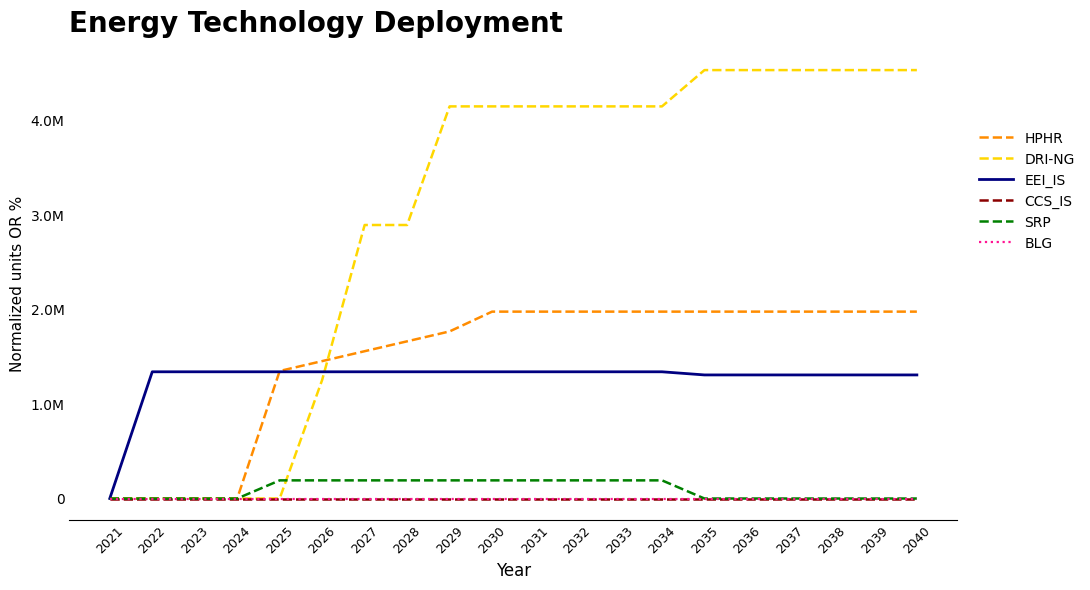

True or false: BLG and HPHR cross at least once.

False